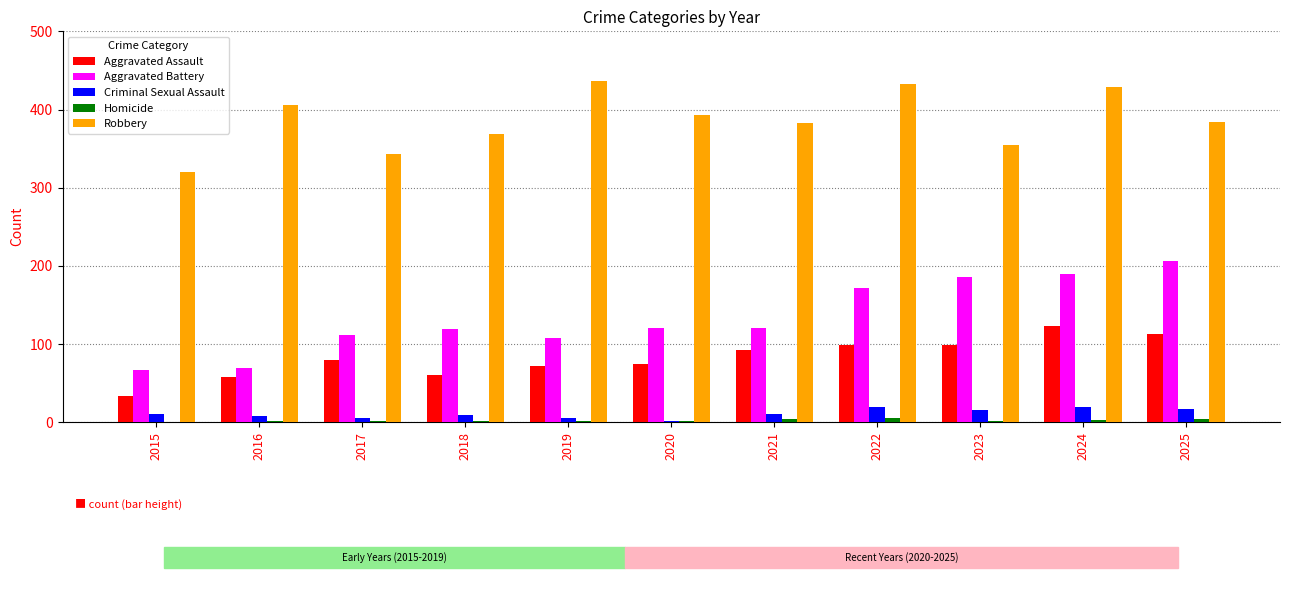

At which label does Aggravated Assault reach its peak?

2024